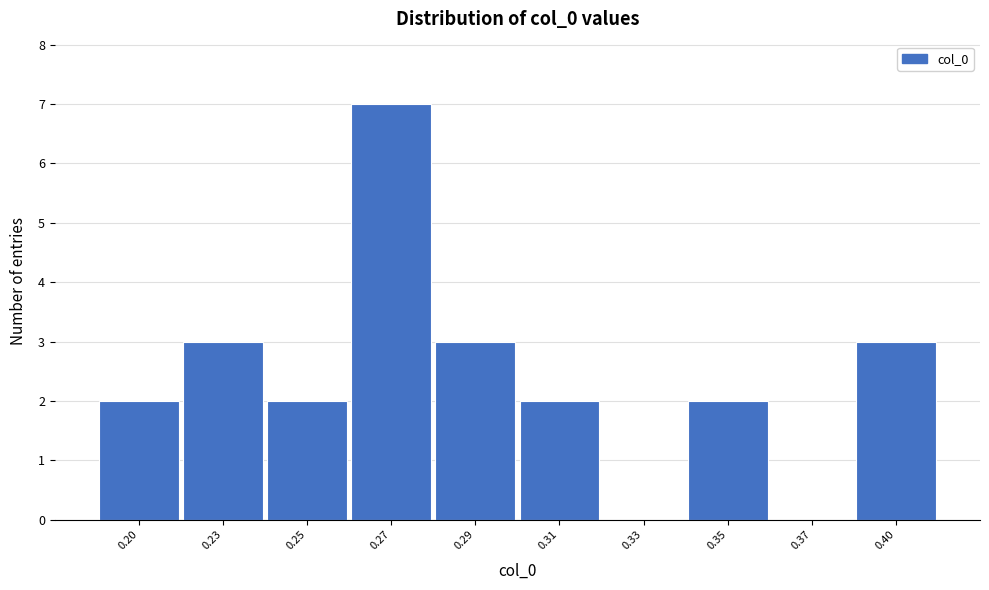

Reading right to left, extract all data points from this chart.

0.40=3	0.37=0	0.35=2	0.33=0	0.31=2	0.29=3	0.27=7	0.25=2	0.23=3	0.20=2